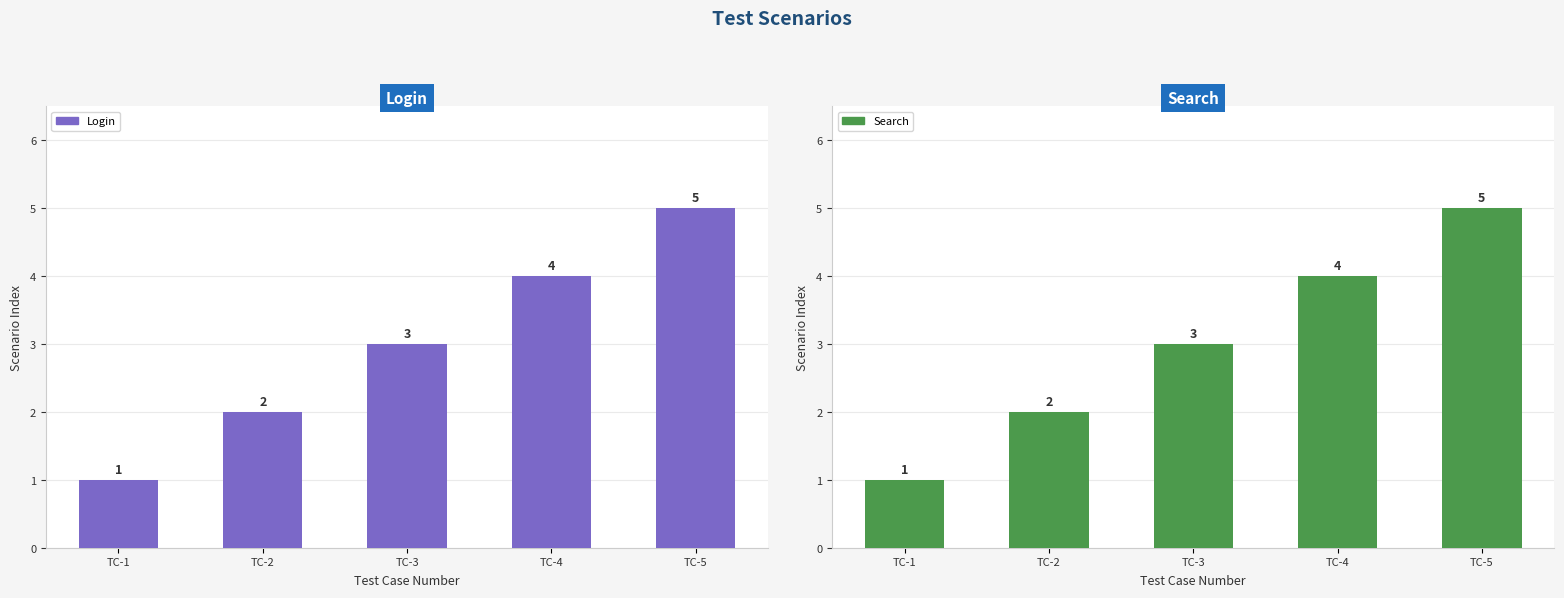

What is the difference between the Search values at TC-3 and TC-5?

2